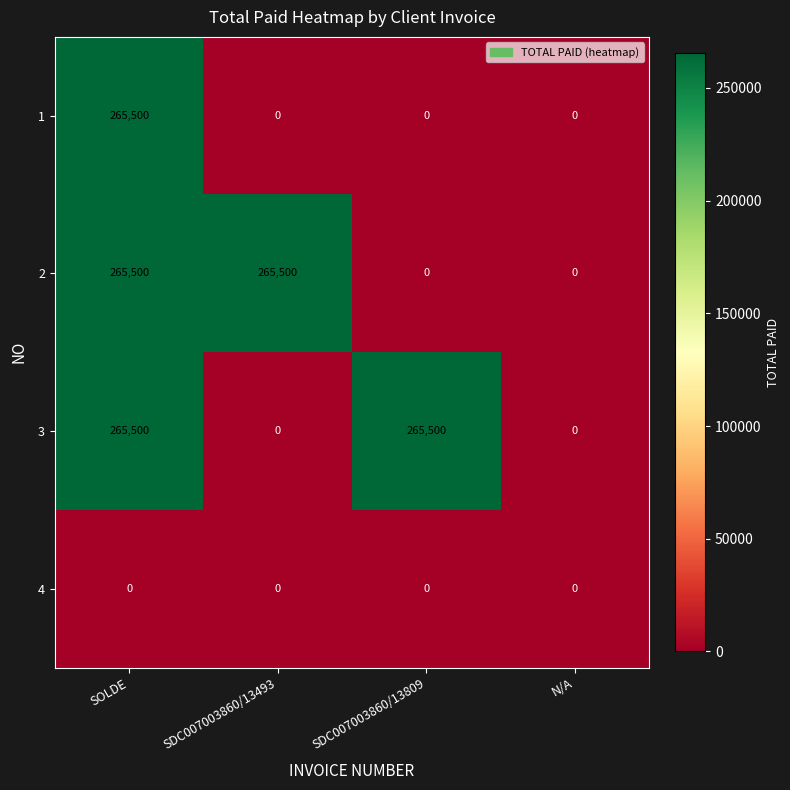

What is the difference between the maximum and minimum values in the 2 series?

265500